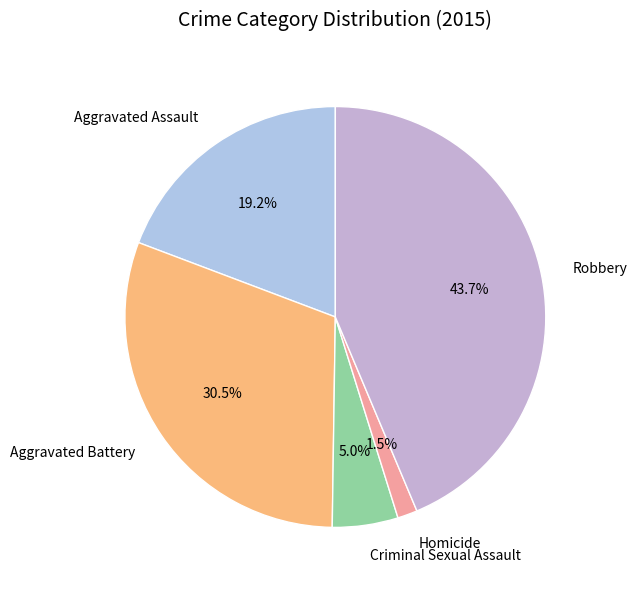

Rank the categories by value from highest to lowest.

Robbery, Aggravated Battery, Aggravated Assault, Criminal Sexual Assault, Homicide